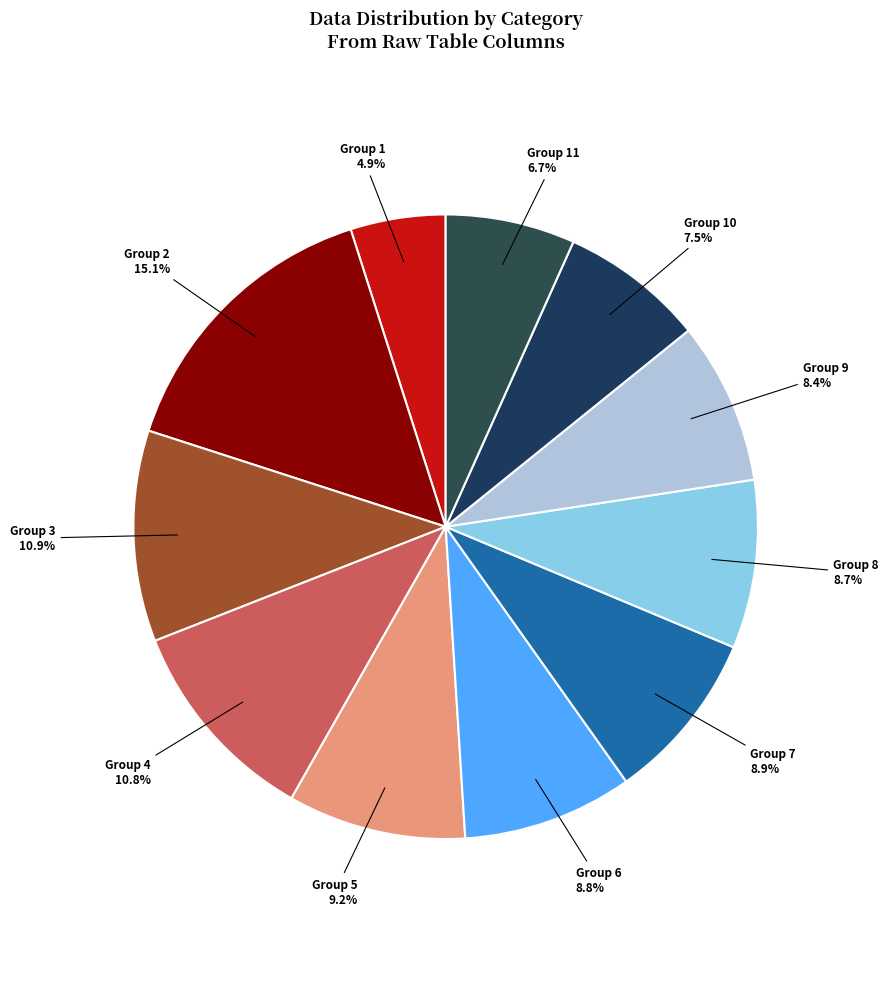

Is there a majority slice in this chart?

No